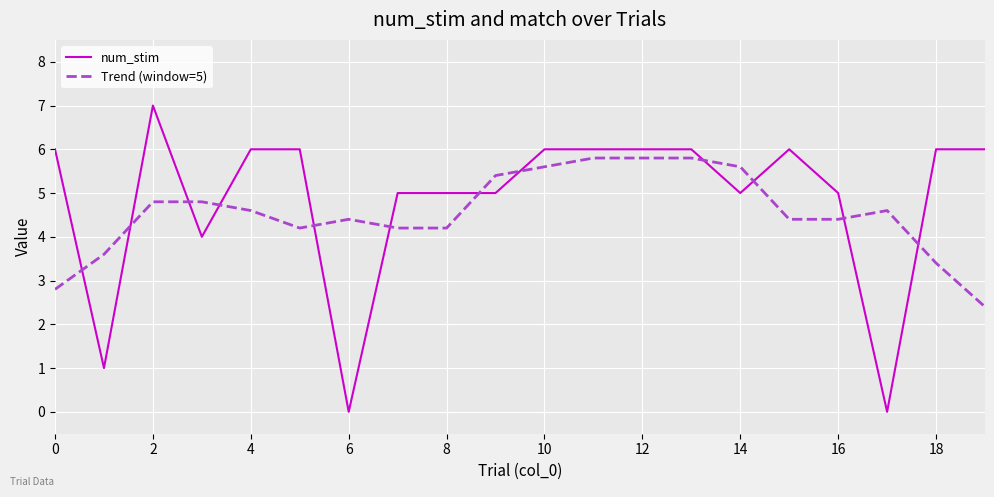

What is the difference between the maximum and minimum values in the Trend (window=5) series?

3.4